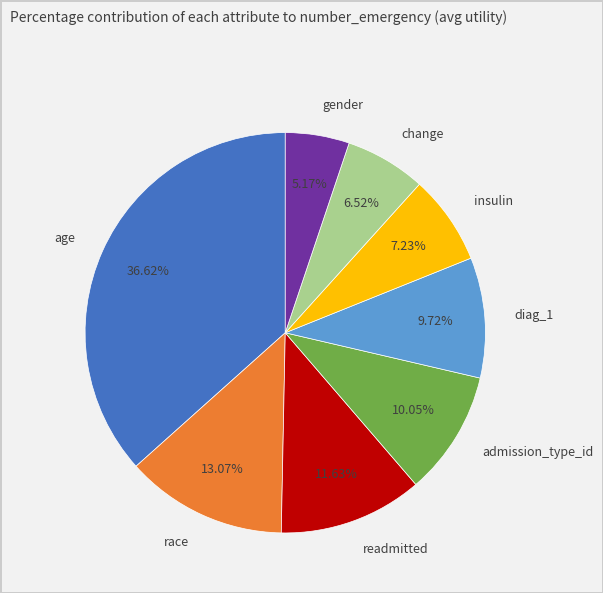

What percentage is the diag_1 slice, to the nearest percent?

10%